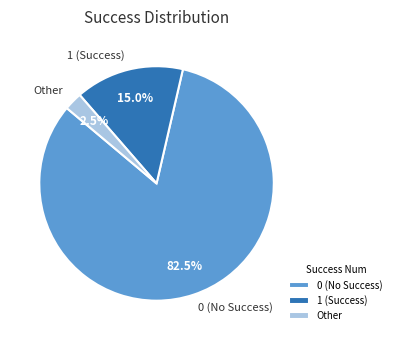

Approximately how many times larger is the value at 0 (No Success) compared to 1 (Success)?

5.5